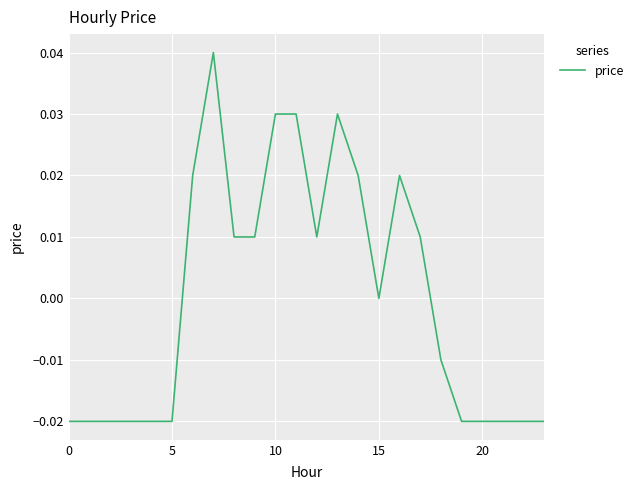

Does the chart display data point markers on the line(s)?

No